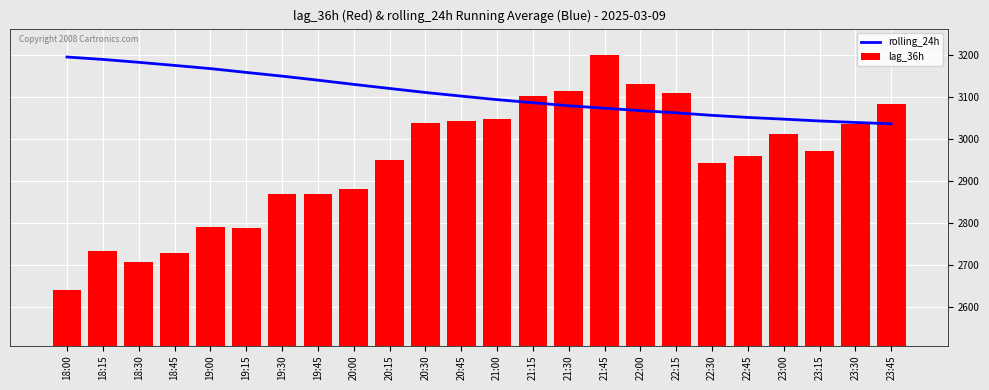

What is the label of the 11th bar from the left?

20:30